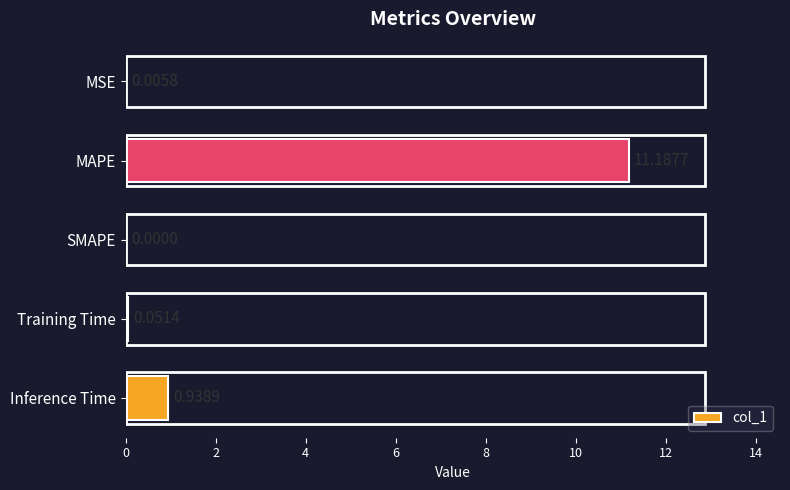

Which label corresponds to the largest value in the chart?

MAPE